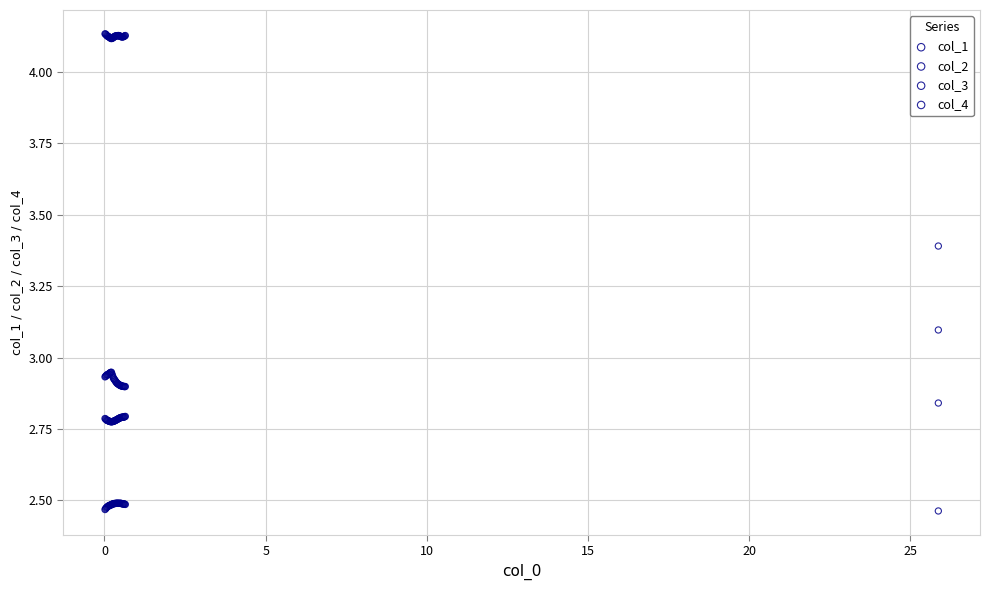

What are all the series names shown in the legend?

col_1, col_2, col_3, col_4